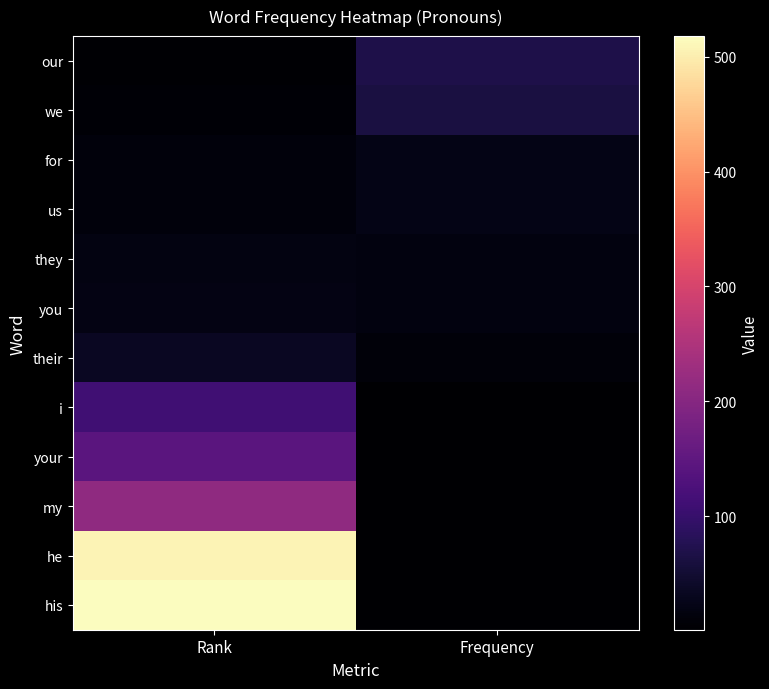

At Rank, list the series in order from largest to smallest.

his, he, my, your, i, their, you, they, us, for, we, our